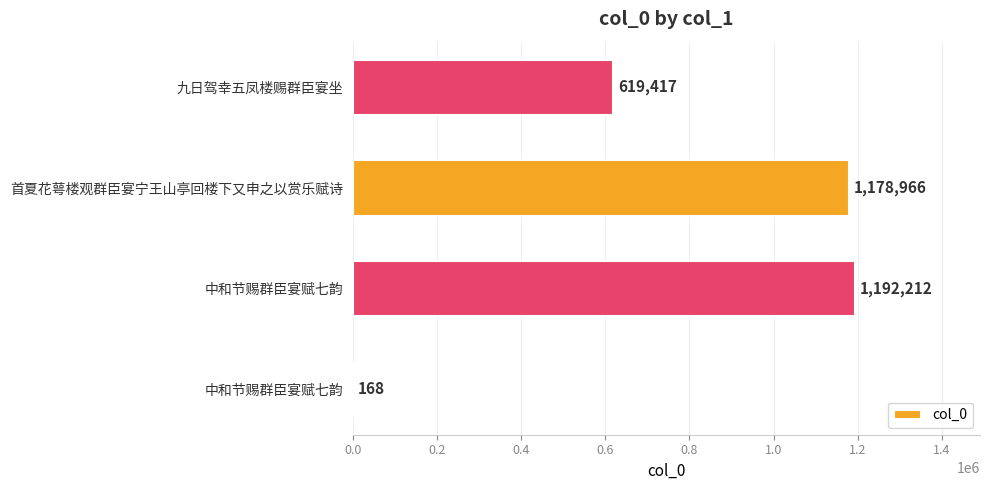

Count the number of categories in the chart.

4